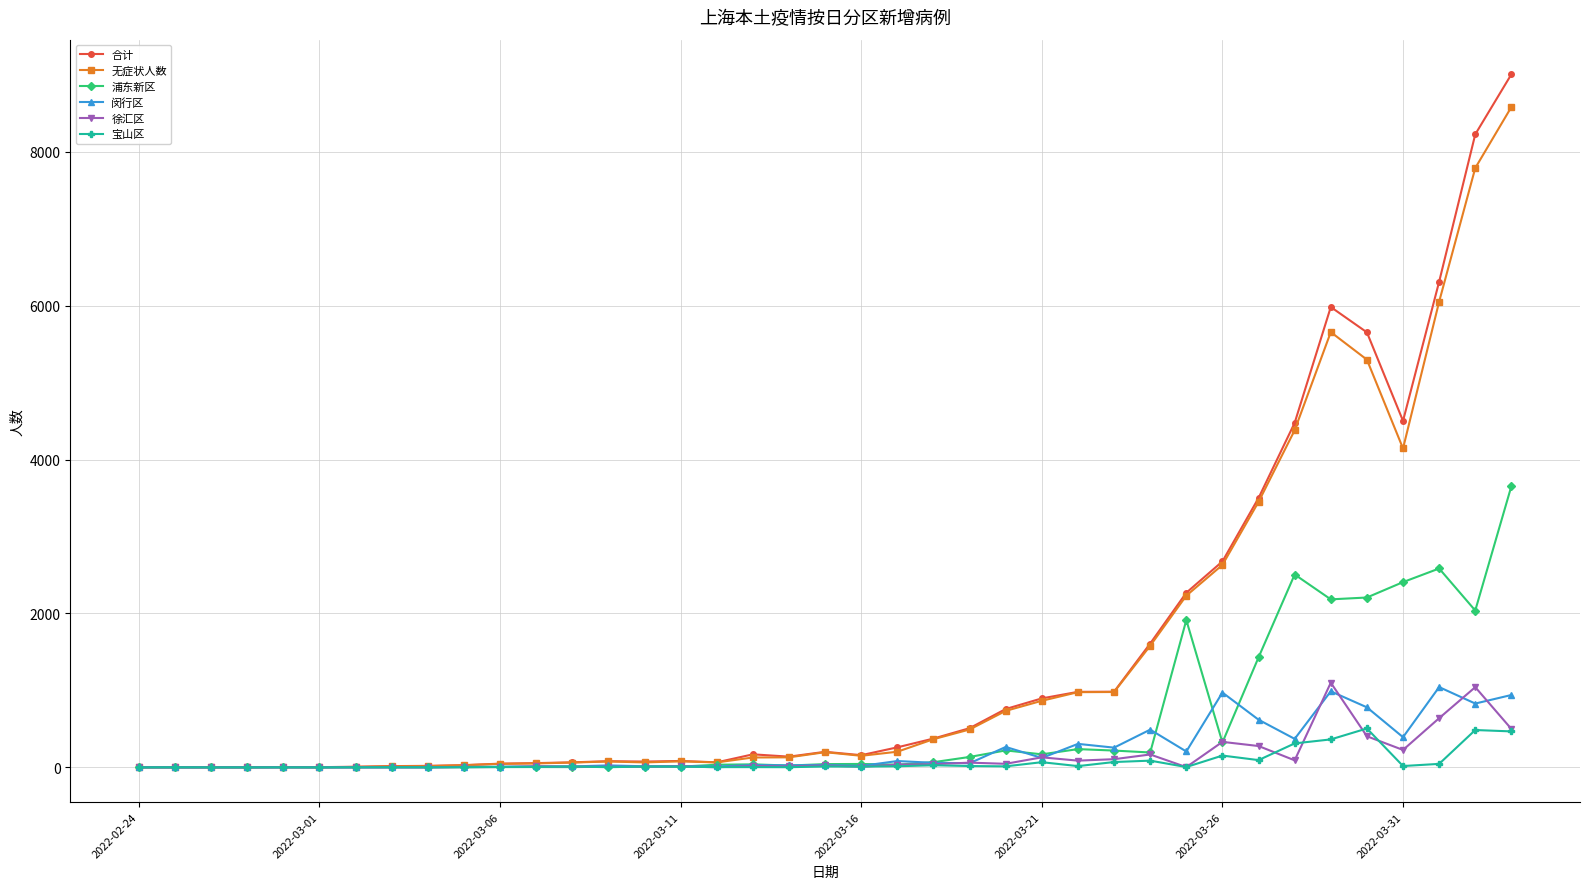

True or false: 徐汇区 has more than 1 interior local peaks.

True